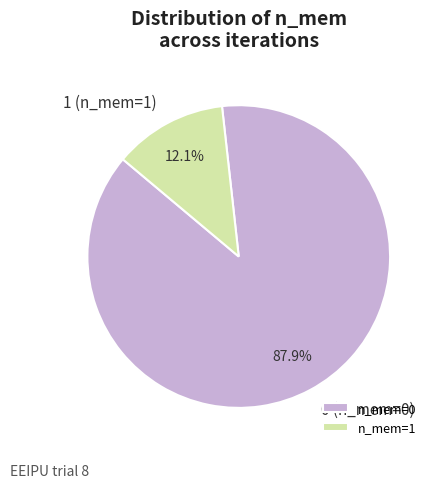

How many segments does this pie chart have?

2